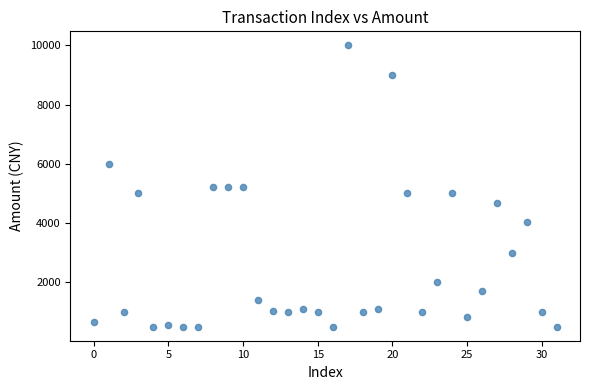

What is the range of Y values (max minus min)?

9501.0